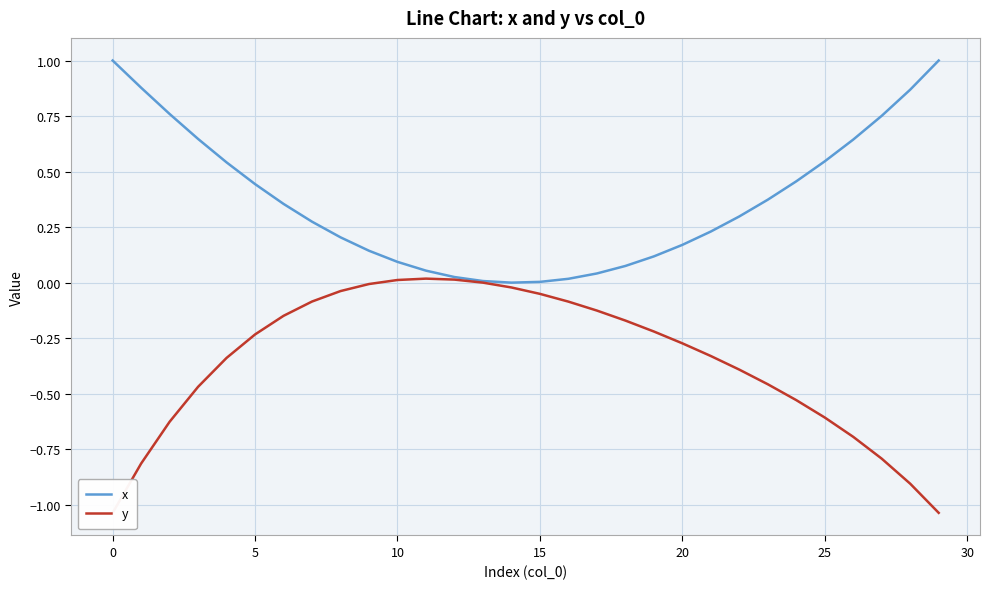

Does the chart display data point markers on the line(s)?

No